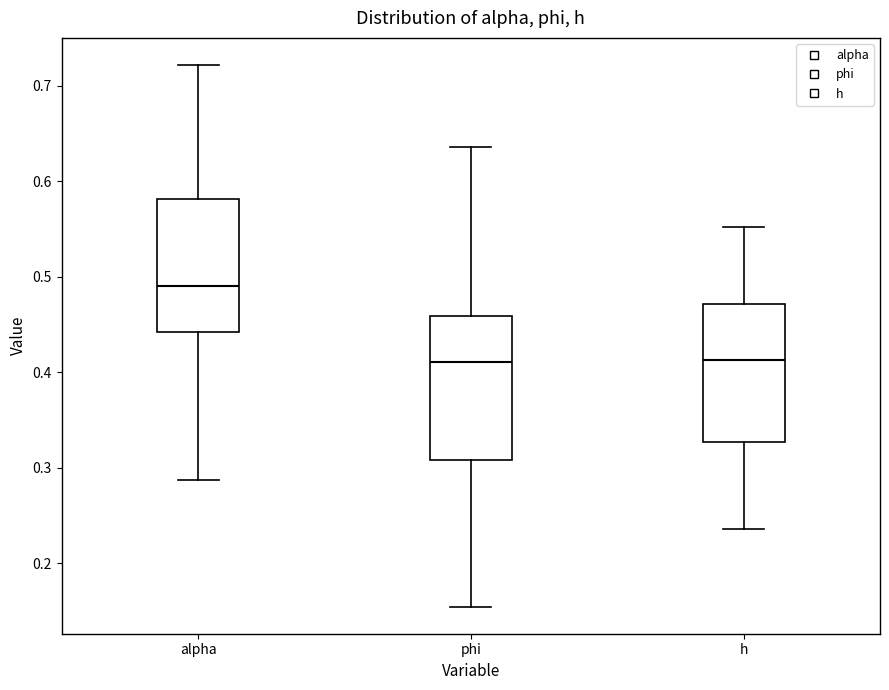

Reading left to right, transcribe this box plot: for each box, give where its median line is, the range the box spans, and where its two whiskers end, as read against the y-axis. The values are not printed on the chart, so give them approximately, as read against the axis.

alpha: median 0.49, box 0.44 to 0.58, whiskers 0.29 to 0.72
phi: median 0.41, box 0.31 to 0.46, whiskers 0.15 to 0.64
h: median 0.41, box 0.33 to 0.47, whiskers 0.24 to 0.55